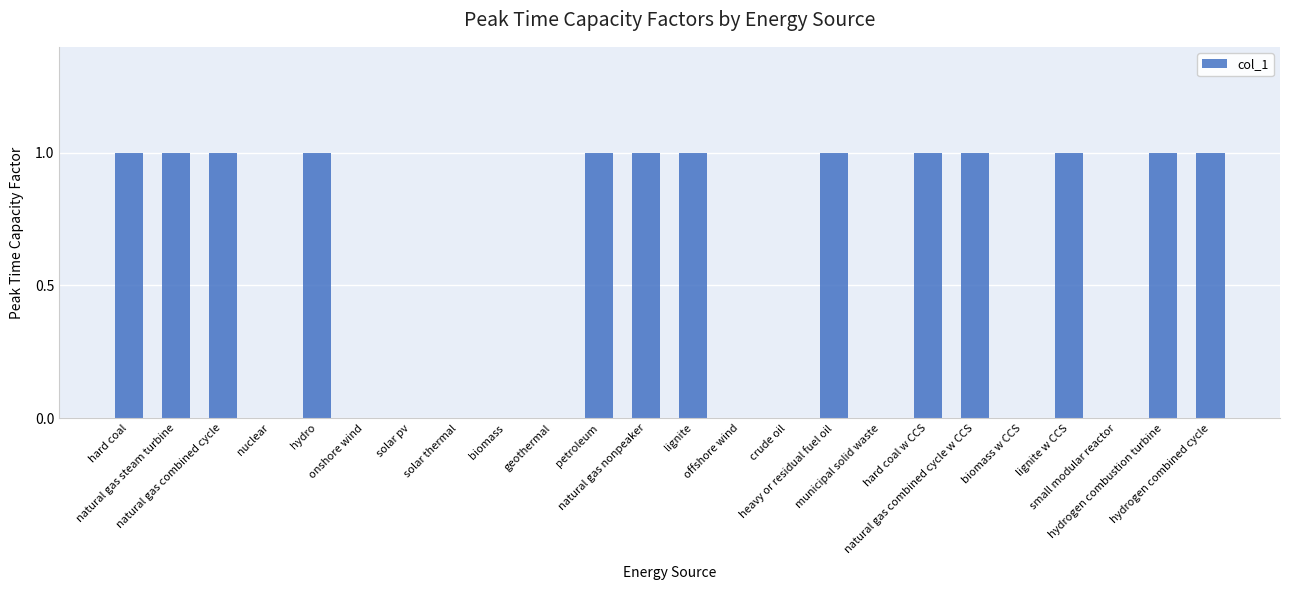

What is the change in value from onshore wind to heavy or residual fuel oil?

+1